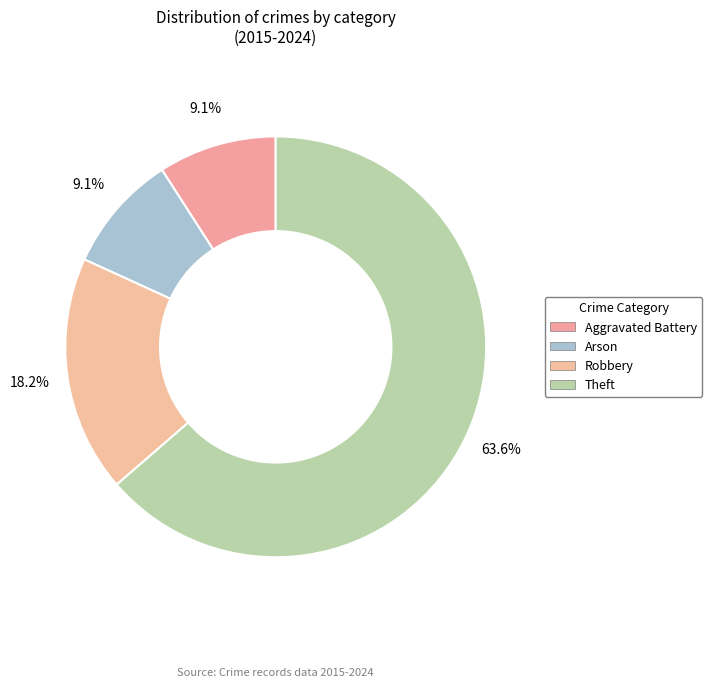

How many slices are in this pie chart?

4